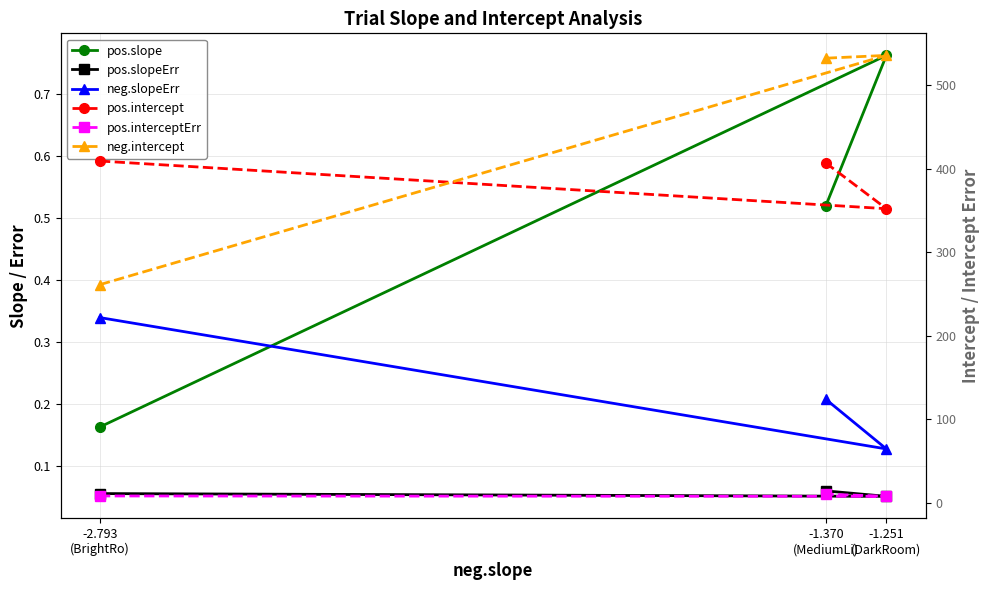

The value of pos.intercept at -1.251
(DarkRoom) is 548.7. True or false?

False